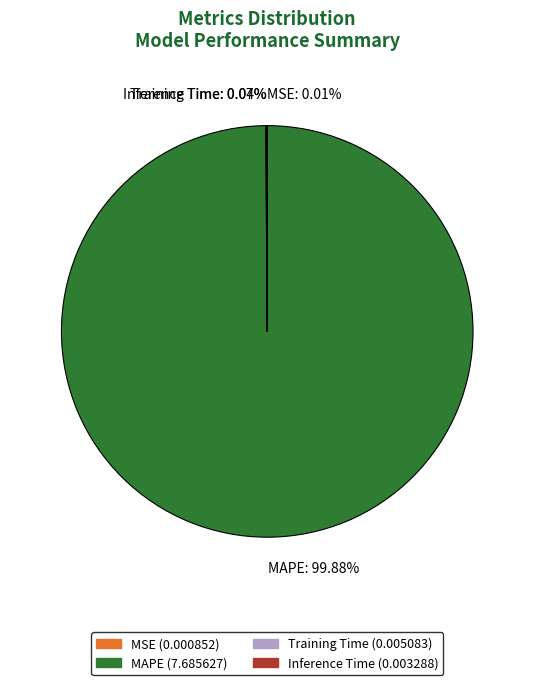

What is the majority slice?

MAPE